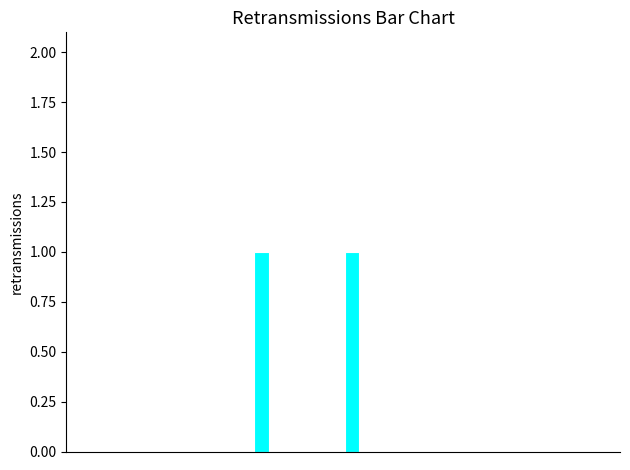

Are the bars horizontal?

No